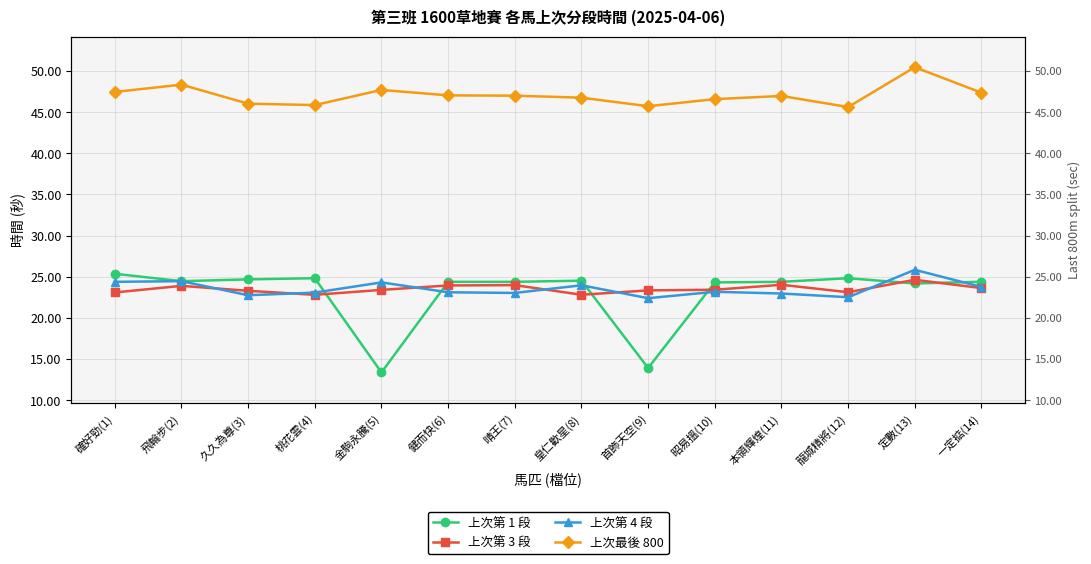

What value does the 上次第 3 段 series have at 皇仁歡星(8)?

22.8